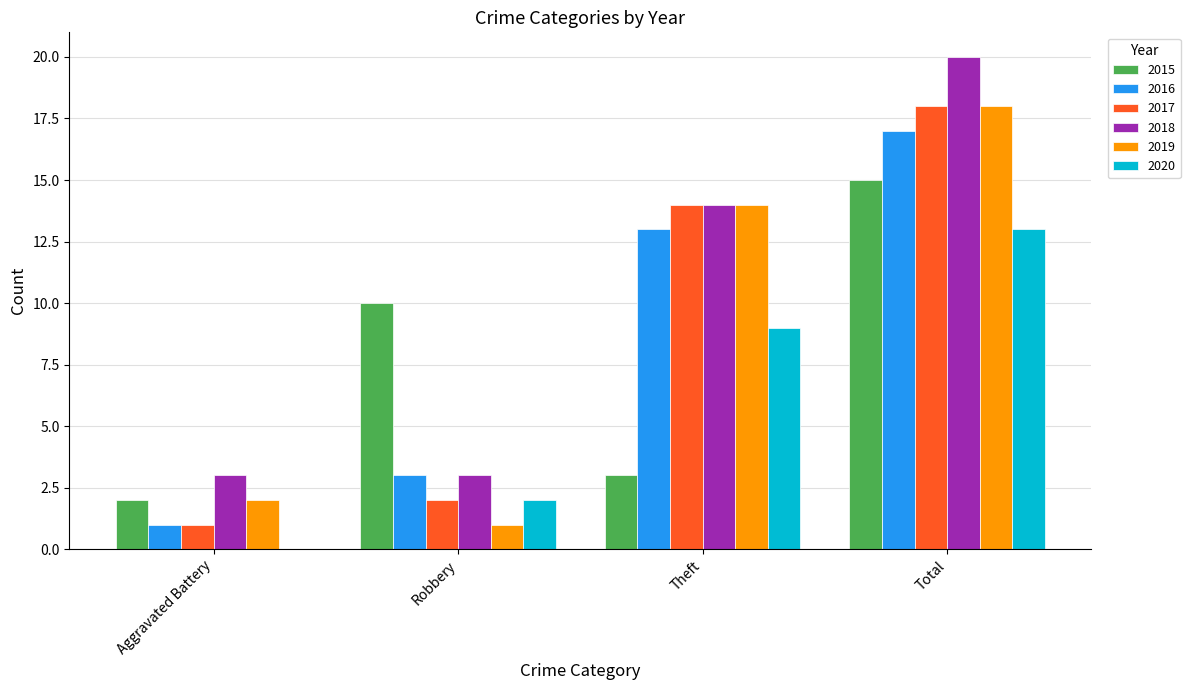

What is the difference between the 2016 values at Total and Theft?

4